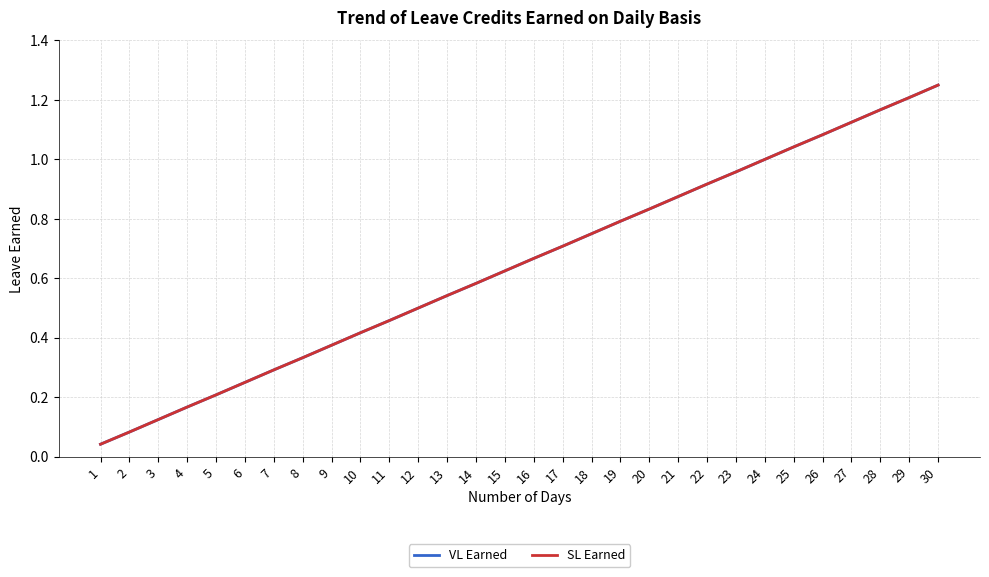

What is the average value of the SL Earned series?

0.6